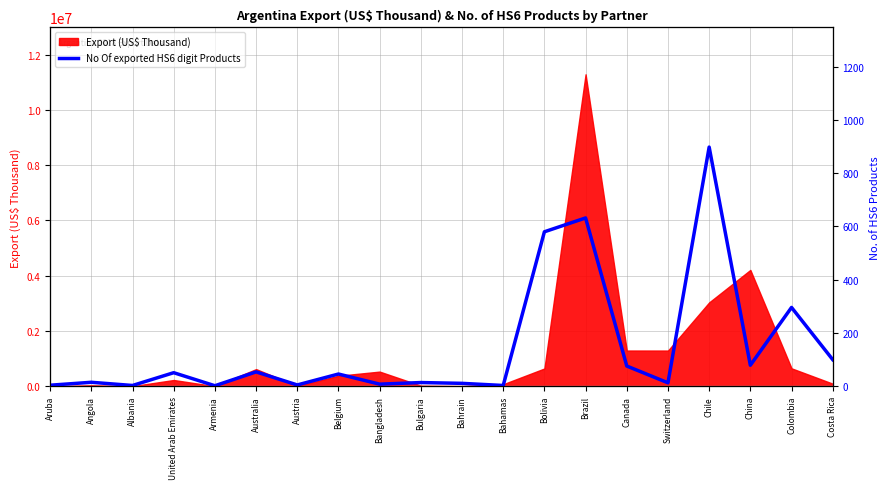

Which has a higher value, Bolivia or Australia?

Bolivia